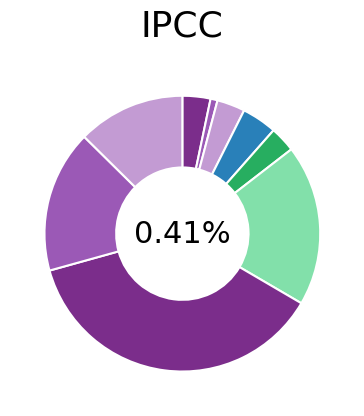

To the nearest percent, what portion does 13 represent?

2%